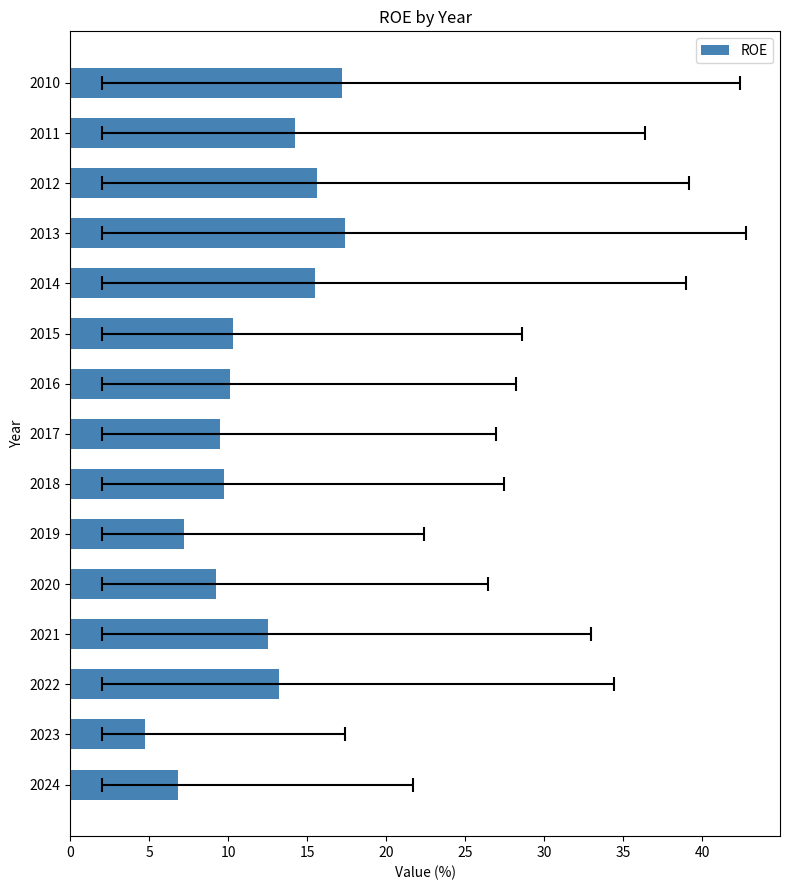

Are the bars grouped side by side (vs. stacked)?

No